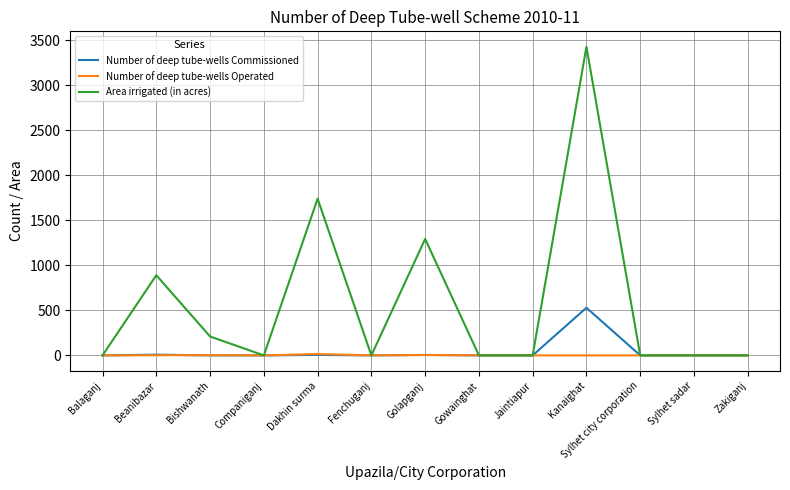

Which category has the highest value in the Area irrigated (in acres) series?

Kanaighat